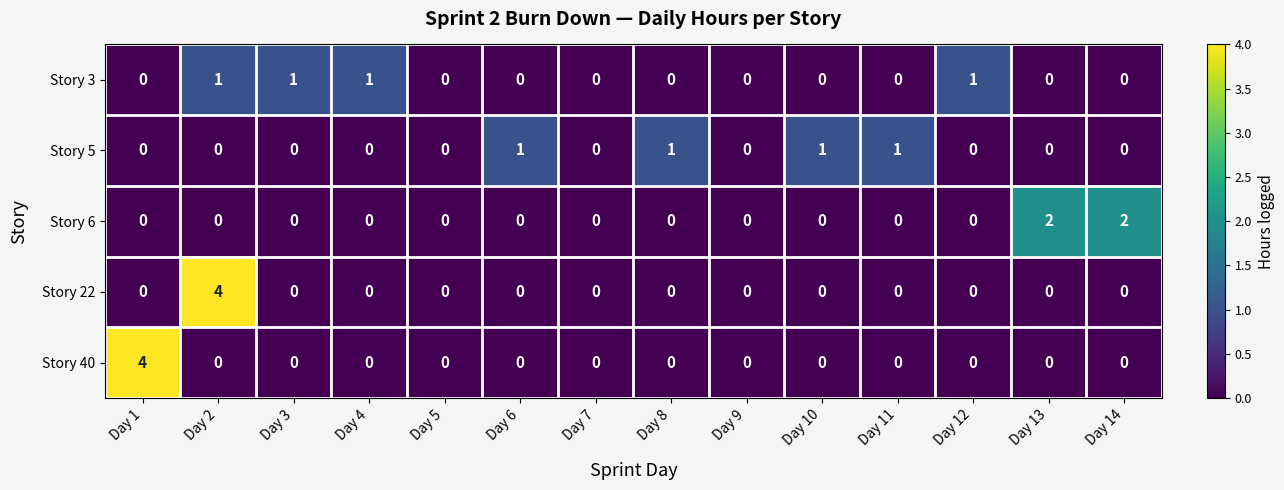

What is the maximum value for Story 40?

4